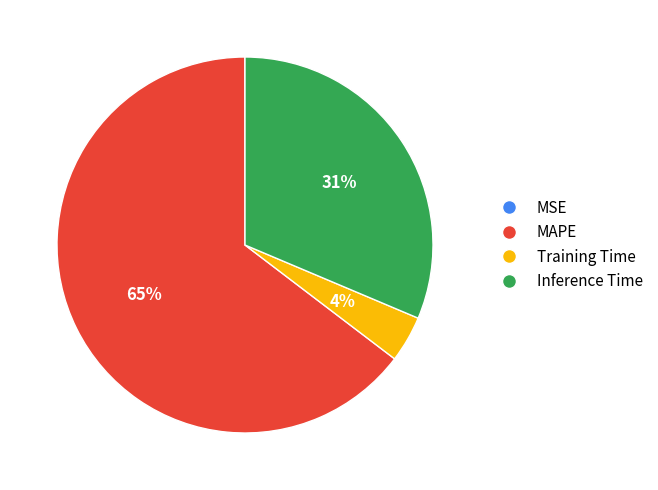

Which slice is the largest?

MAPE